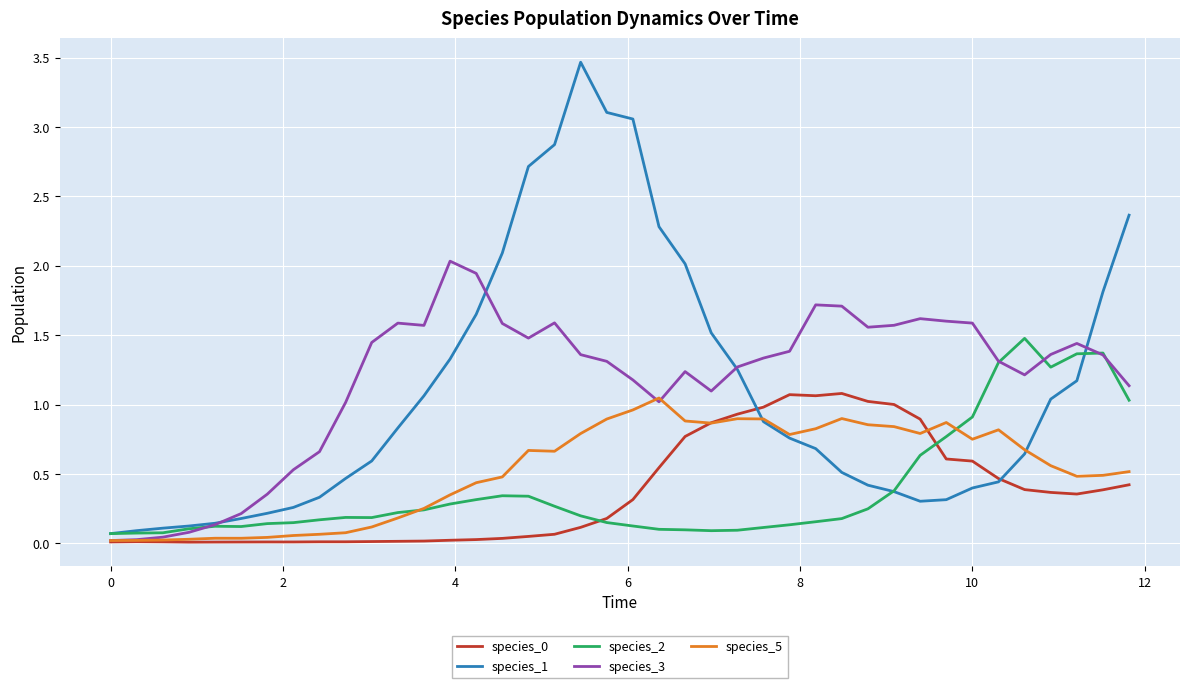

What is the highest value of the species_1 series?

3.5